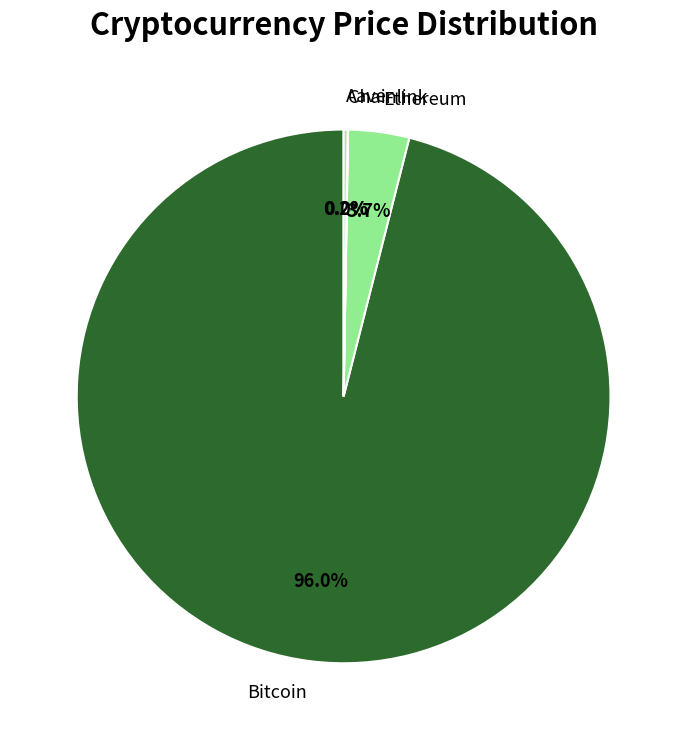

Which category has the biggest portion of the pie?

Bitcoin